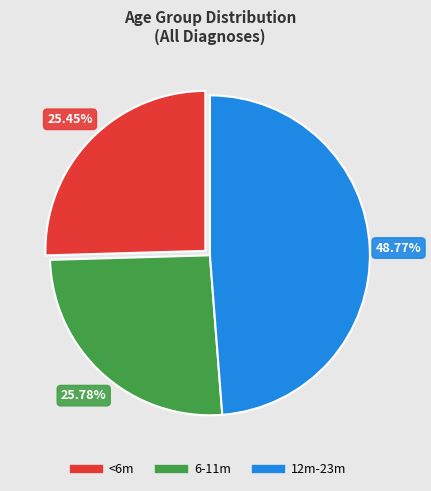

Is the sum of 12m-23m and 6-11m greater than half?

Yes